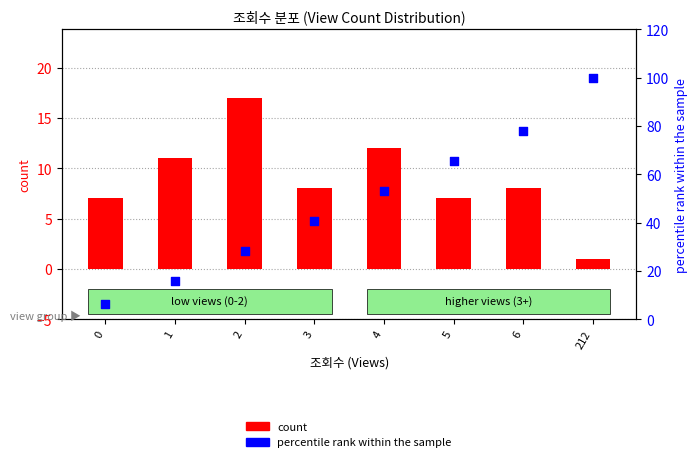

Which series has the widest spread of Y values?

percentile rank within the sample